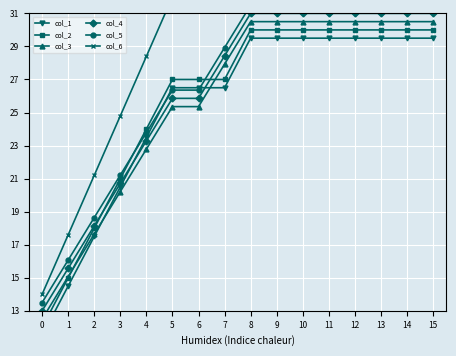

Is it true that col_1 equals 29.5 at 12?

True